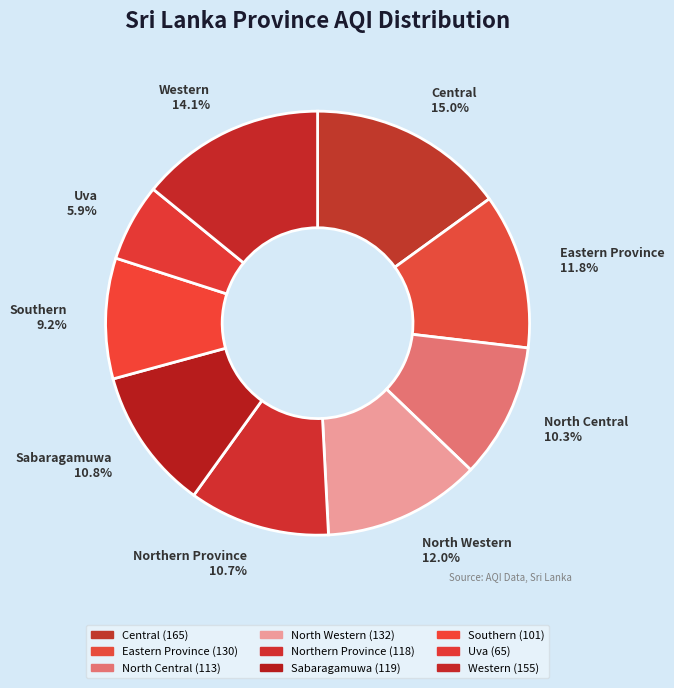

The Central slice represents 7% of the pie. True or false?

False